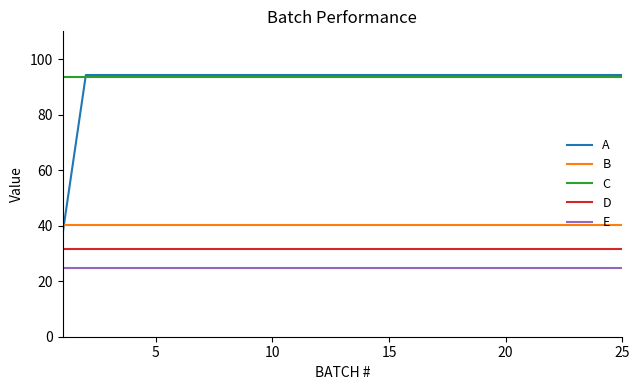

What is the smallest value displayed?

24.8